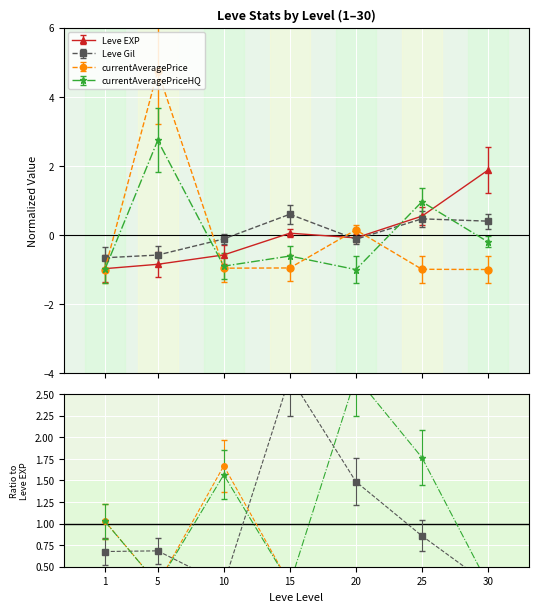

How many intersections are there between Leve EXP and Leve Gil?

1